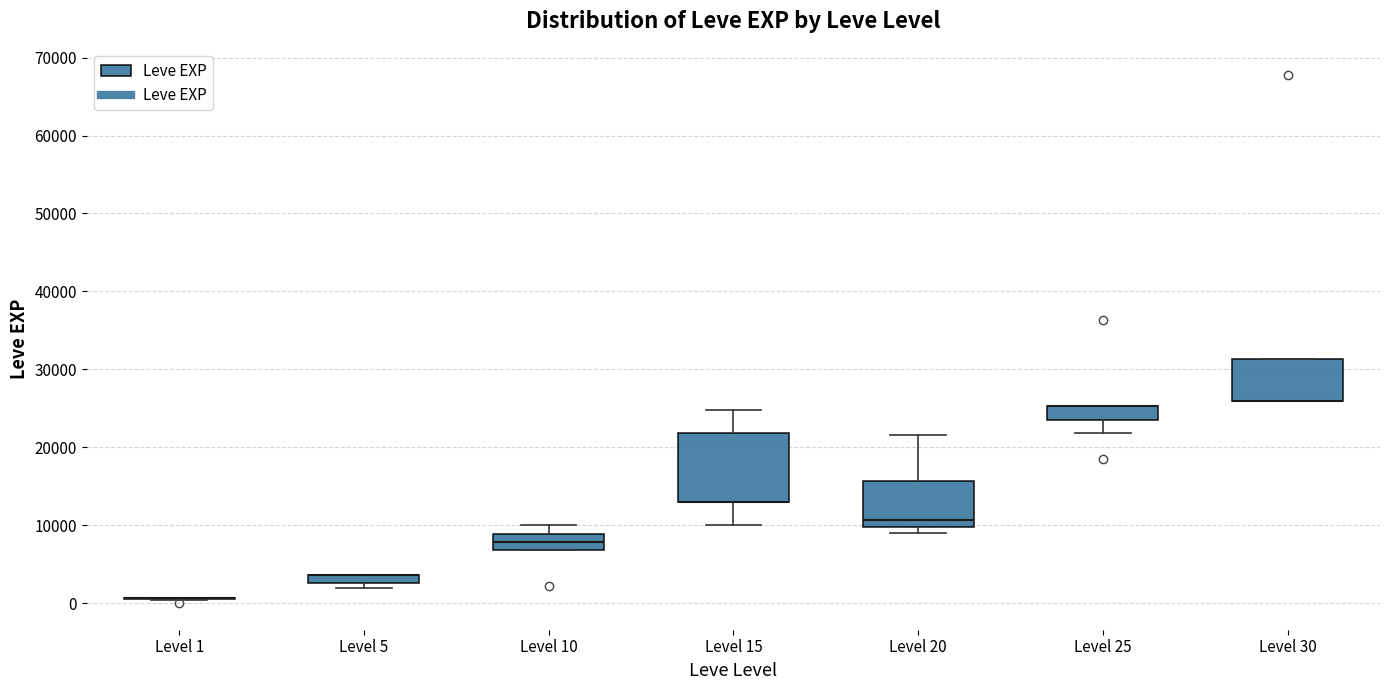

Where is the upper edge of the box for Level 15 on the y-axis? The values are not printed on the chart, so give them approximately, as read against the axis.

22000